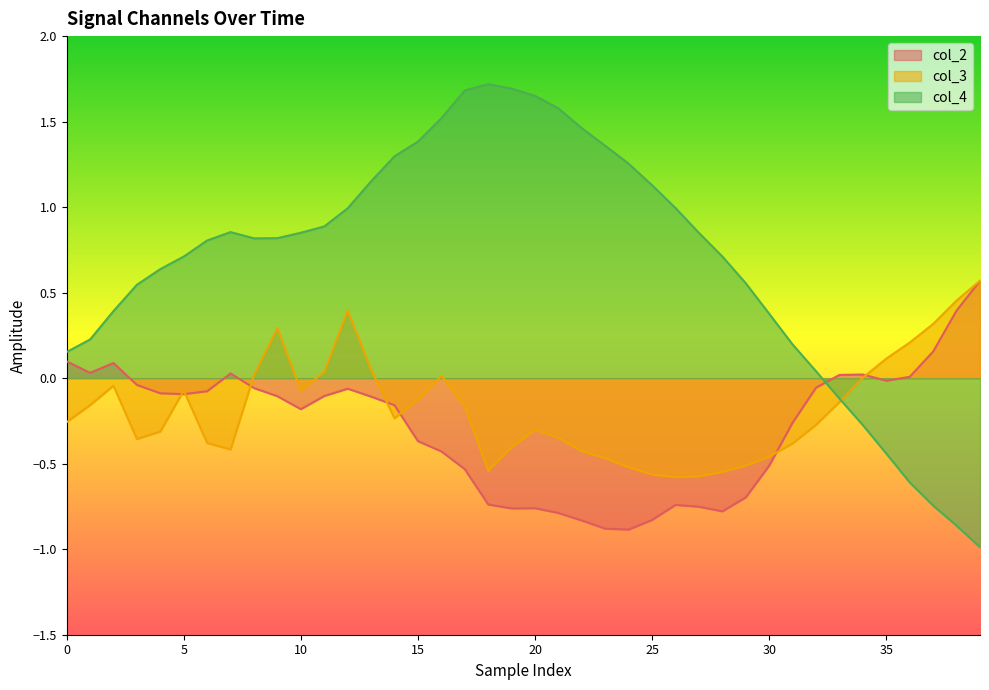

Reading left to right, transcribe all the data shown in this chart.

col_2: 0.1	0.0	0.1	-0.0	-0.1	-0.1	-0.1	0.0	-0.1	-0.1	-0.2	-0.1	-0.1	-0.1	-0.2	-0.4	-0.4	-0.5	-0.7	-0.8	-0.8	-0.8	-0.8	-0.9	-0.9	-0.8	-0.7	-0.8	-0.8	-0.7	-0.5	-0.3	-0.1	0.0	0.0	-0.0	0.0	0.2	0.4	0.6
col_3: -0.3	-0.2	-0.0	-0.4	-0.3	-0.1	-0.4	-0.4	0.0	0.3	-0.1	0.0	0.4	0.1	-0.2	-0.1	0.0	-0.2	-0.5	-0.4	-0.3	-0.3	-0.4	-0.5	-0.5	-0.6	-0.6	-0.6	-0.5	-0.5	-0.5	-0.4	-0.3	-0.1	0.0	0.1	0.2	0.3	0.5	0.6
col_4: 0.2	0.2	0.4	0.5	0.6	0.7	0.8	0.9	0.8	0.8	0.9	0.9	1.0	1.2	1.3	1.4	1.5	1.7	1.7	1.7	1.7	1.6	1.5	1.4	1.3	1.1	1.0	0.8	0.7	0.6	0.4	0.2	0.0	-0.1	-0.3	-0.4	-0.6	-0.7	-0.9	-1.0